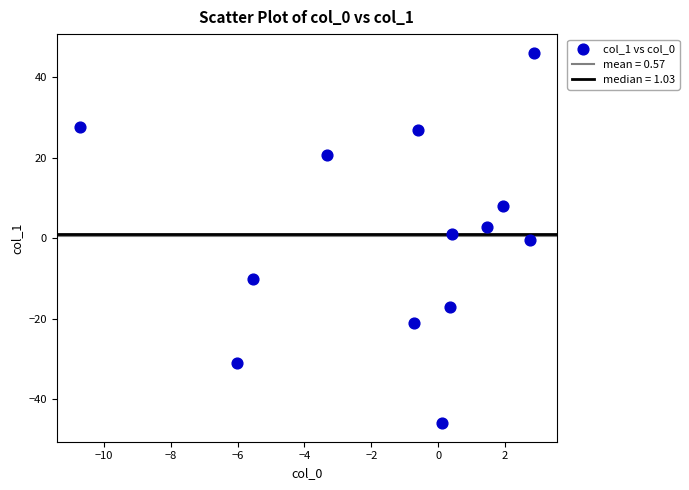

What is the range of X values (max minus min)?

13.6